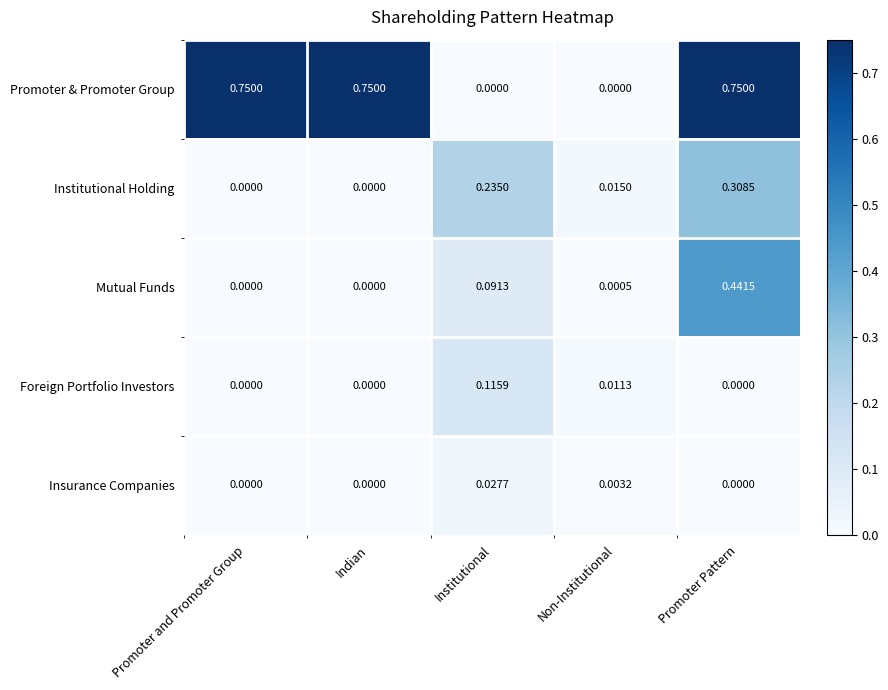

Which series has the largest total across all categories?

Promoter & Promoter Group